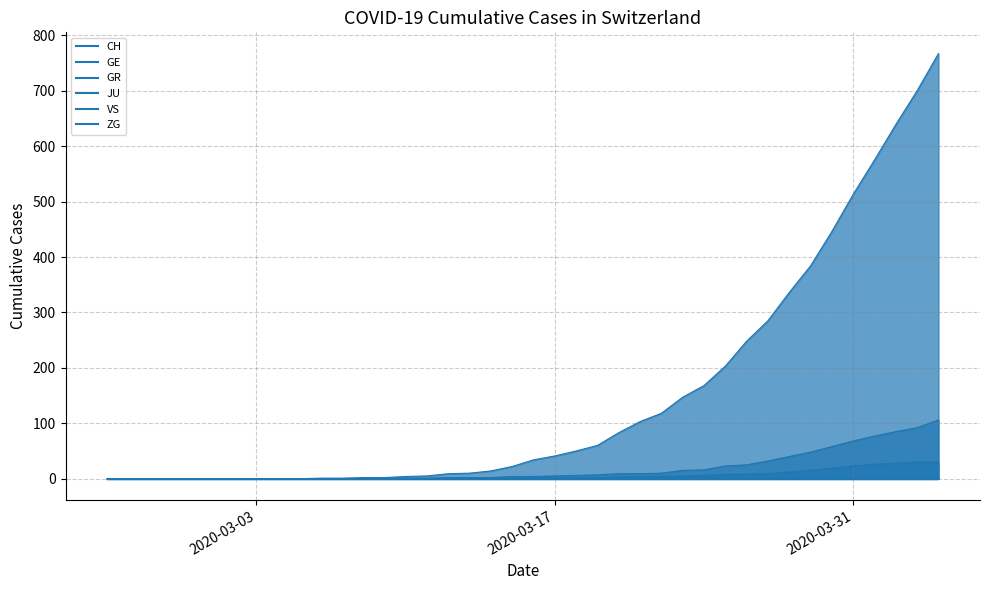

Which series has the largest total across all categories?

CH